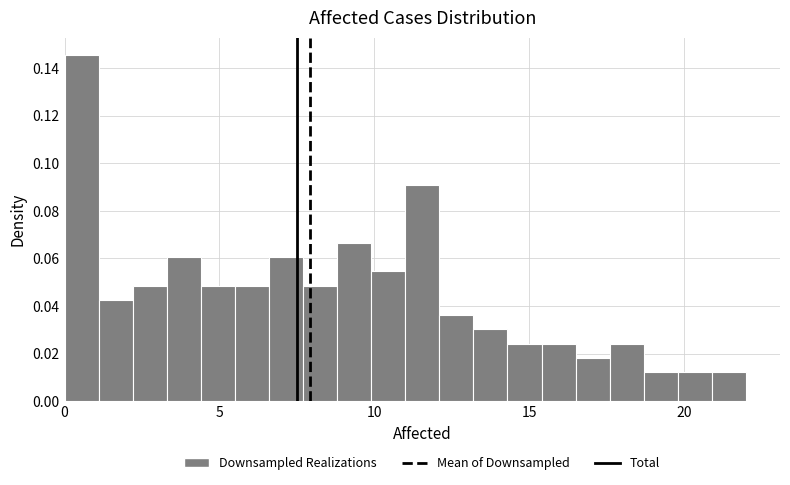

Read against the x-axis, roughly where is the centre of the tallest bar?

0.5